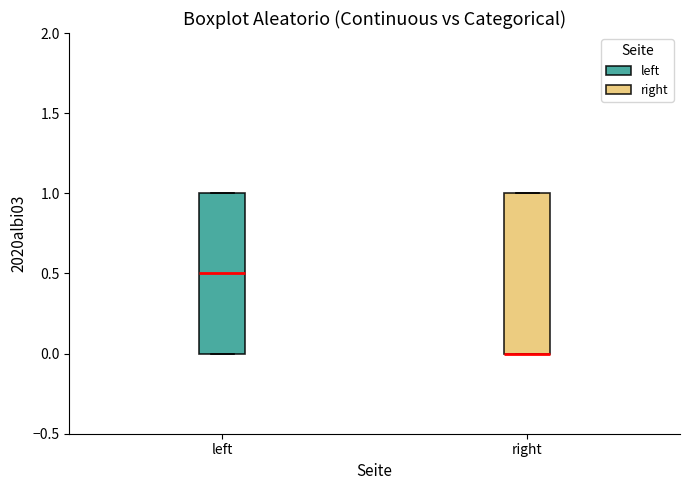

Where is the lower edge of the box for right on the y-axis? The values are not printed on the chart, so give them approximately, as read against the axis.

0.0